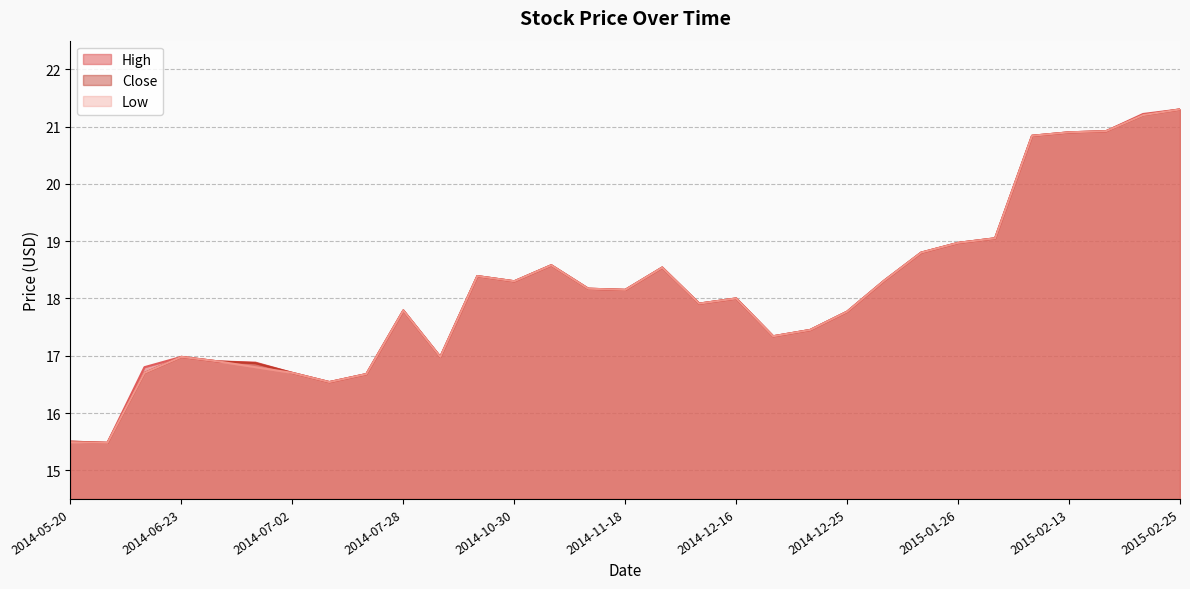

Reading left to right, transcribe all the data shown in this chart.

High: 15.5	15.5	16.8	17.0	16.9	16.9	16.7	16.5	16.7	17.8	17.0	18.4	18.3	18.6	18.2	18.1	18.5	17.9	18.0	17.3	17.4	17.8	18.3	18.8	19.0	19.1	20.8	20.9	20.9	21.2	21.3
Close: 15.5	15.5	16.7	17.0	16.9	16.9	16.7	16.5	16.7	17.8	17.0	18.4	18.3	18.6	18.2	18.1	18.5	17.9	18.0	17.3	17.4	17.8	18.3	18.8	19.0	19.1	20.8	20.9	20.9	21.2	21.3
Low: 15.5	15.5	16.7	17.0	16.9	16.8	16.7	16.5	16.7	17.8	17.0	18.4	18.3	18.6	18.2	18.1	18.5	17.9	18.0	17.3	17.4	17.8	18.3	18.8	19.0	19.1	20.8	20.9	20.9	21.2	21.3